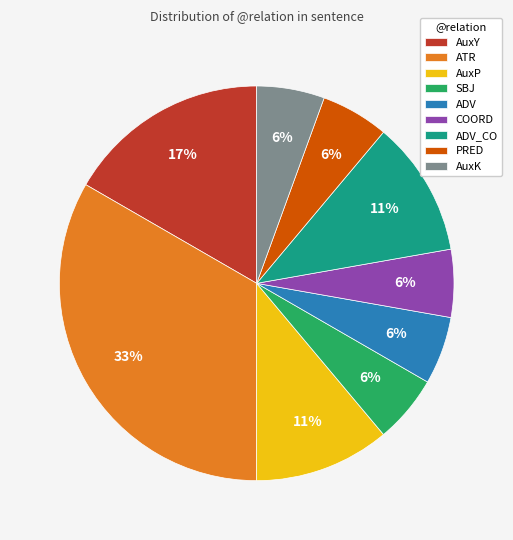

To the nearest percent, what portion does AuxP represent?

11%